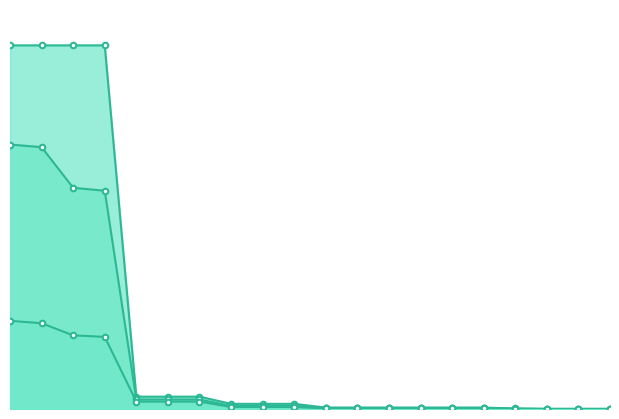

What is the difference between the maximum and minimum values in the mean series?

2.9